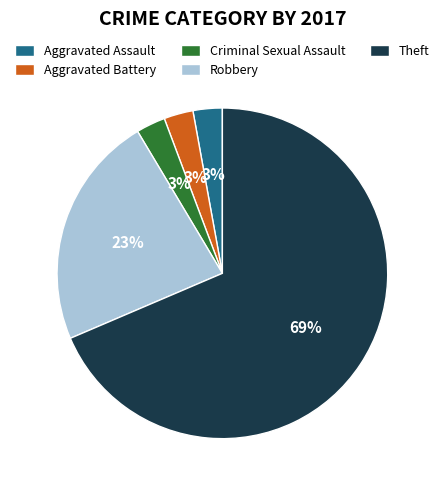

Do Aggravated Assault and Criminal Sexual Assault together represent more than half of the pie?

No